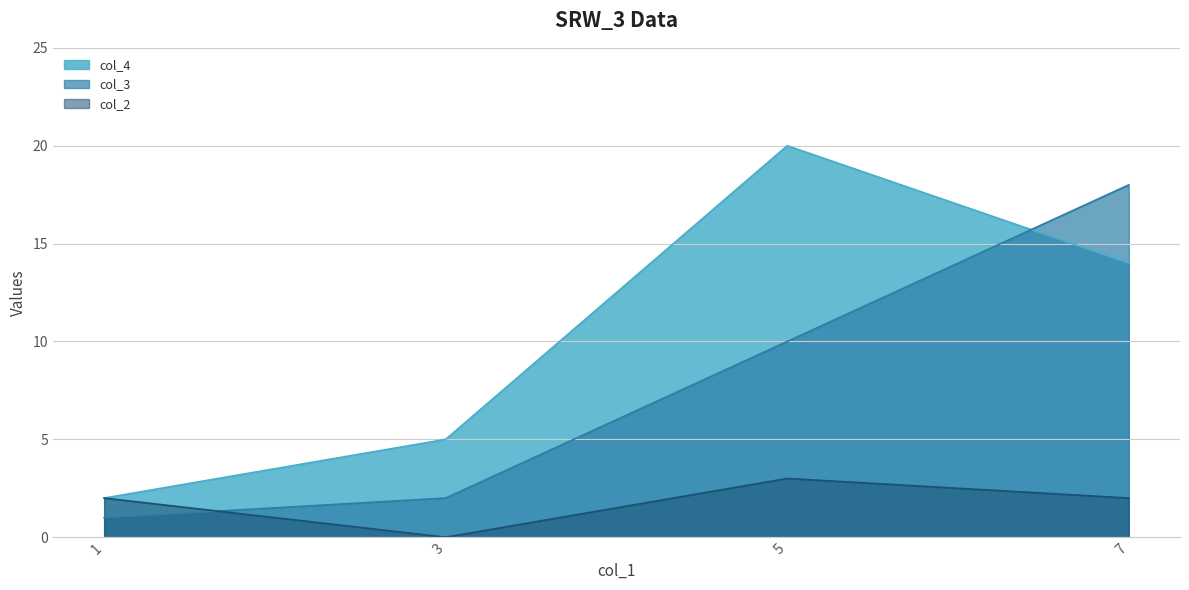

Reading left to right, transcribe all the data shown in this chart.

col_4: 2	5	20	14
col_3: 1	2	10	18
col_2: 2	0	3	2